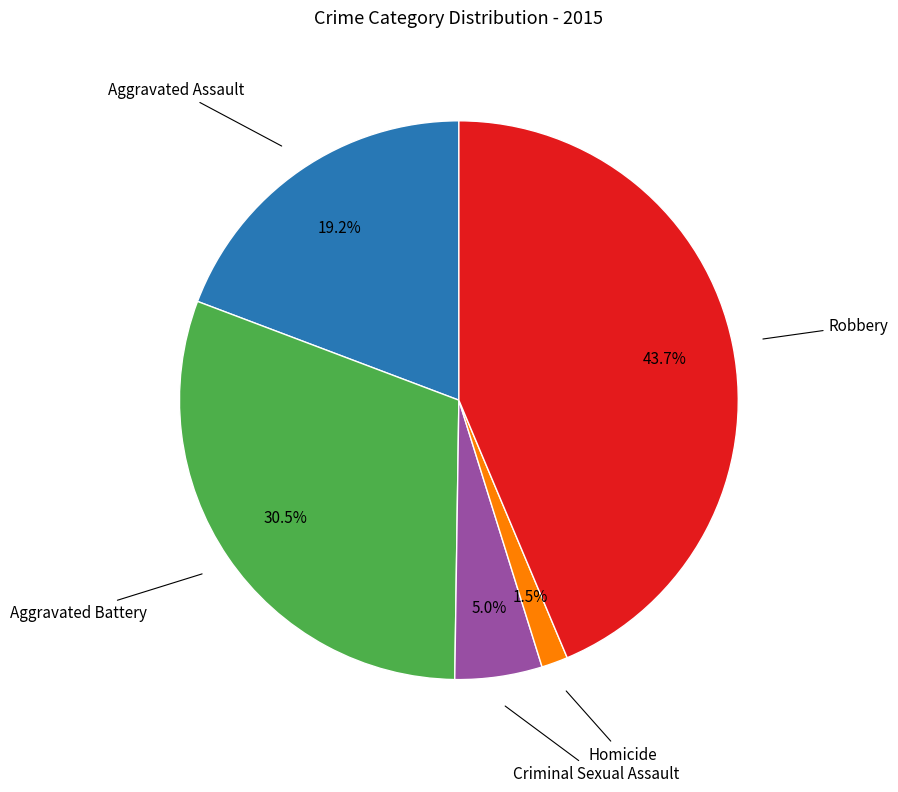

Is there a majority slice in this chart?

No